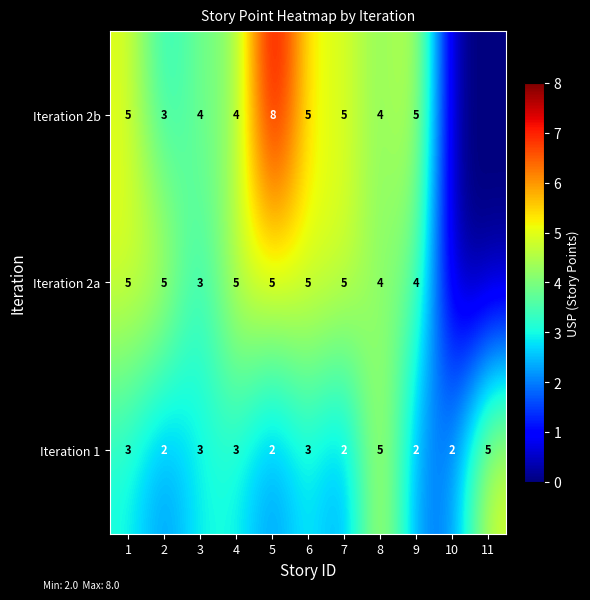

What is the greatest value displayed?

8